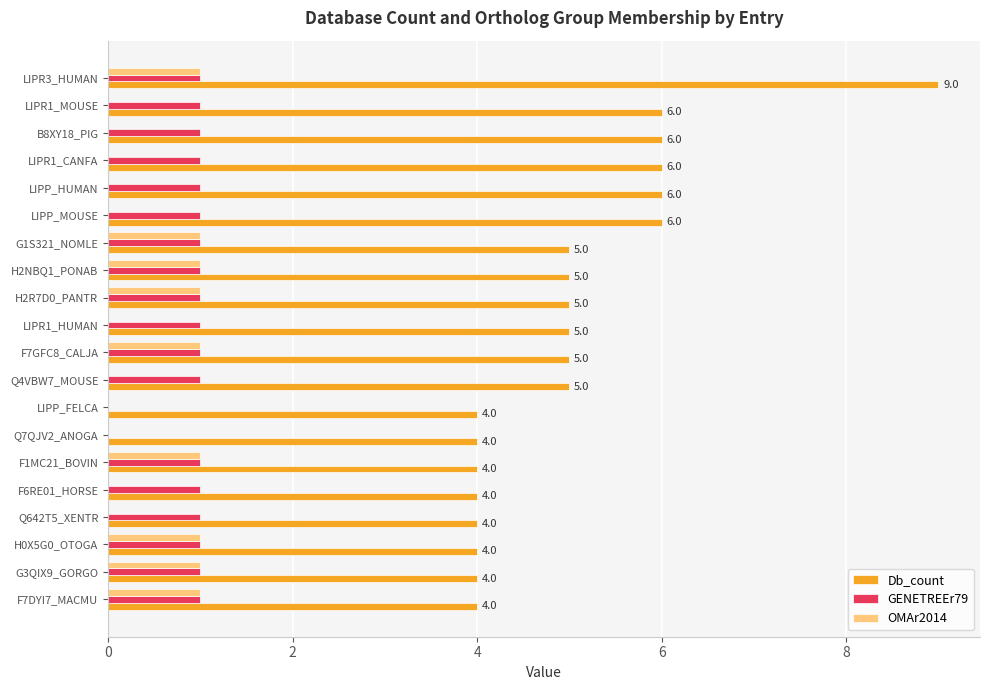

Which label corresponds to the largest value in the chart?

LIPR3_HUMAN